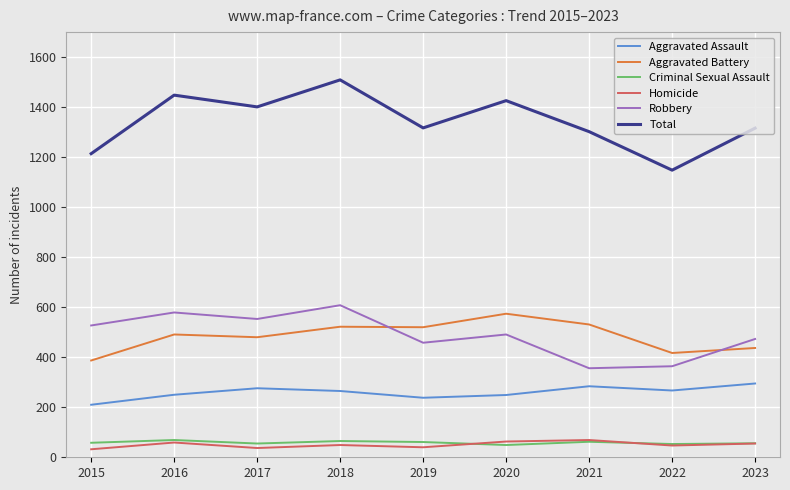

In Total, how many points are lower than both neighbors (excluding endpoints)?

3